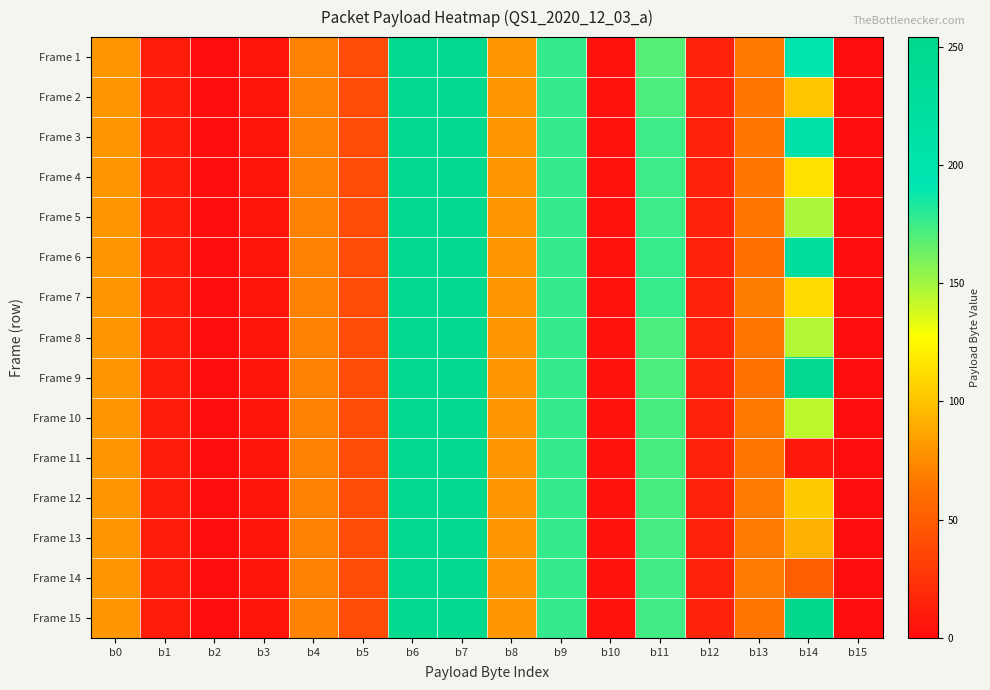

Which series has the largest total across all categories?

Frame 15